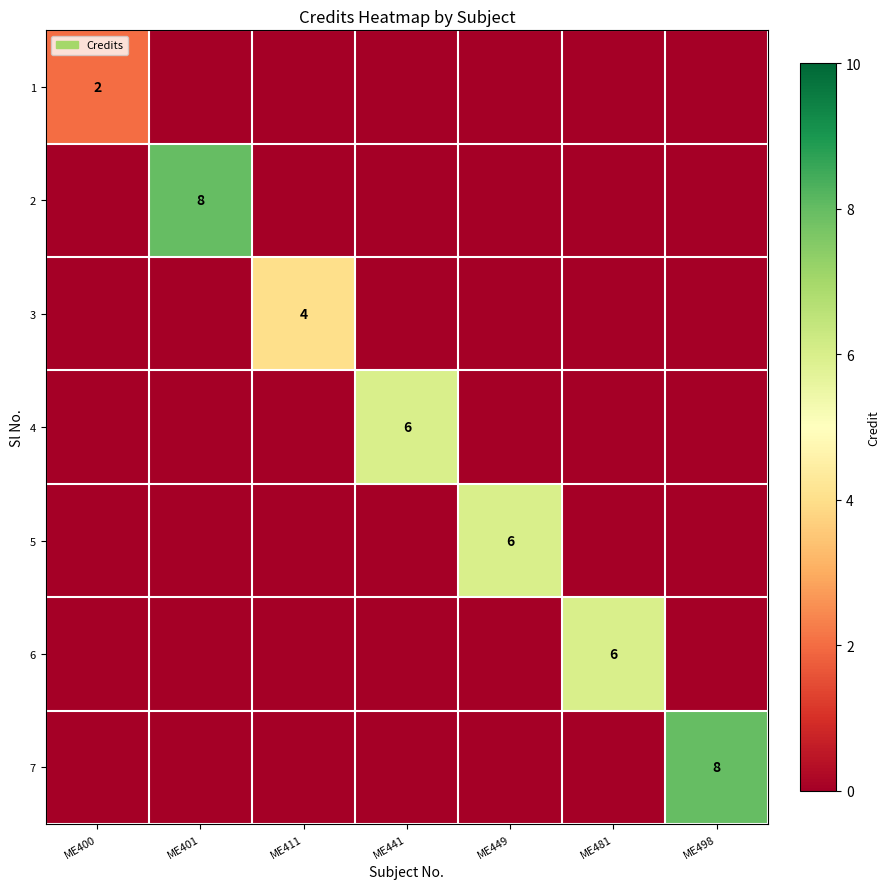

True or false: 3 has a value of 4 at ME411.

True